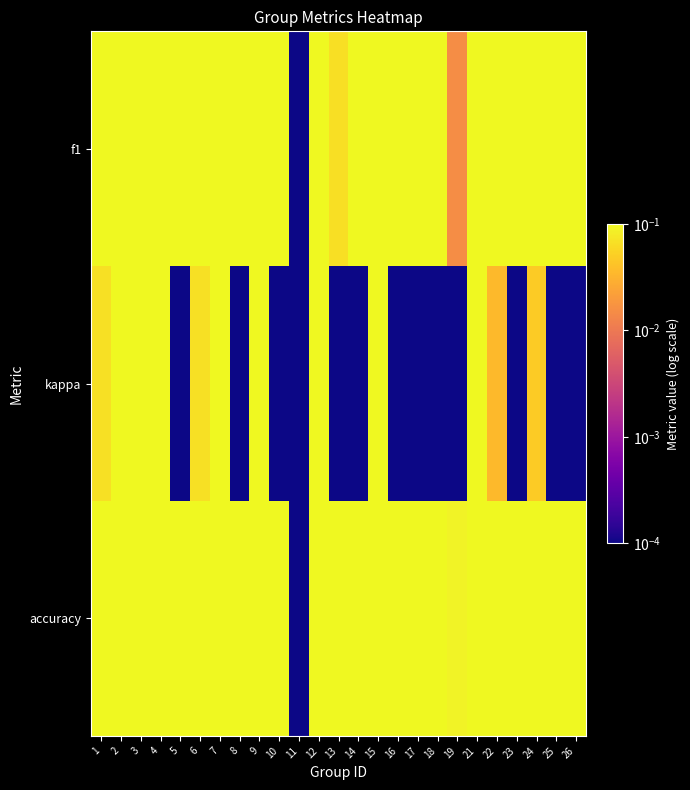

What is the spread (max minus min) of values at 4?

0.4